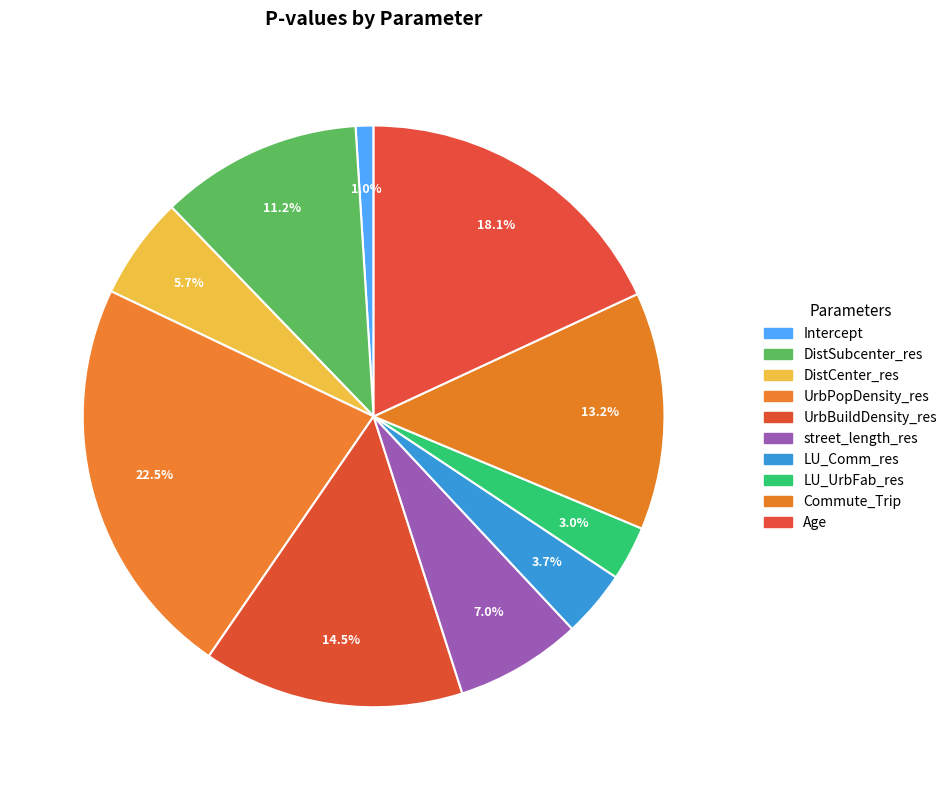

How many slices are in this pie chart?

10